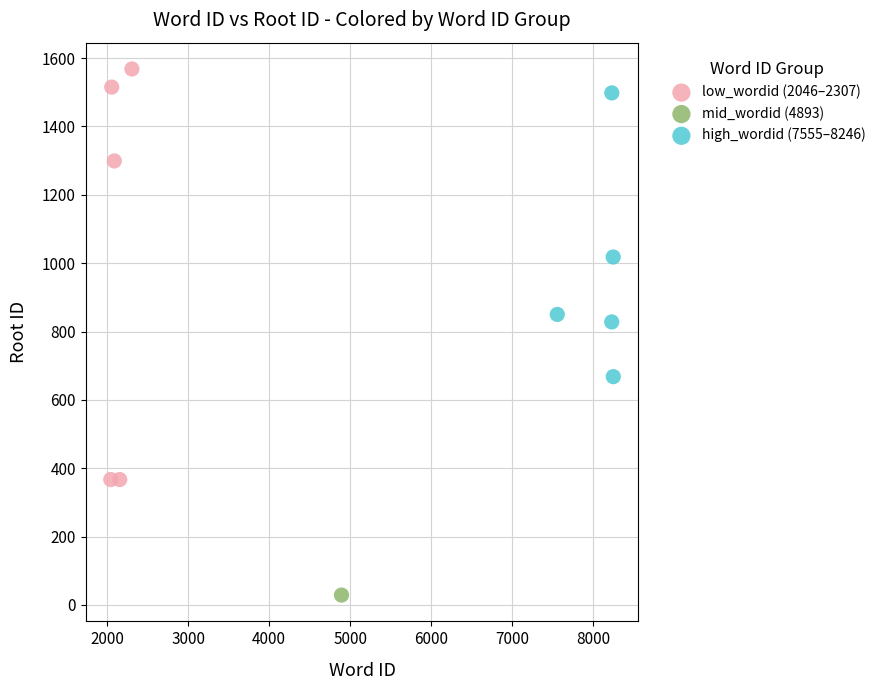

What are all the series names shown in the legend?

low_wordid (2046–2307), mid_wordid (4893), high_wordid (7555–8246)